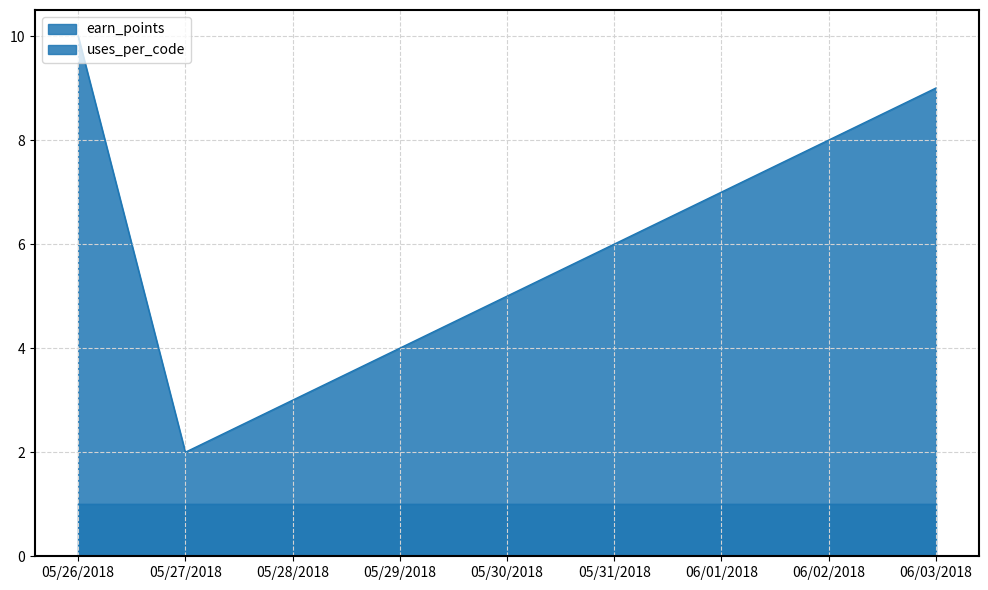

The value at 05/26/2018 is 2. True or false?

False